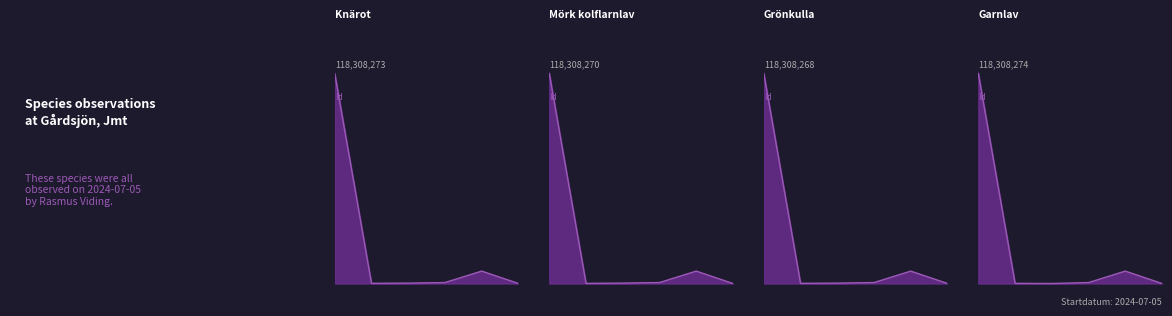

Does the chart have visible grid lines?

No